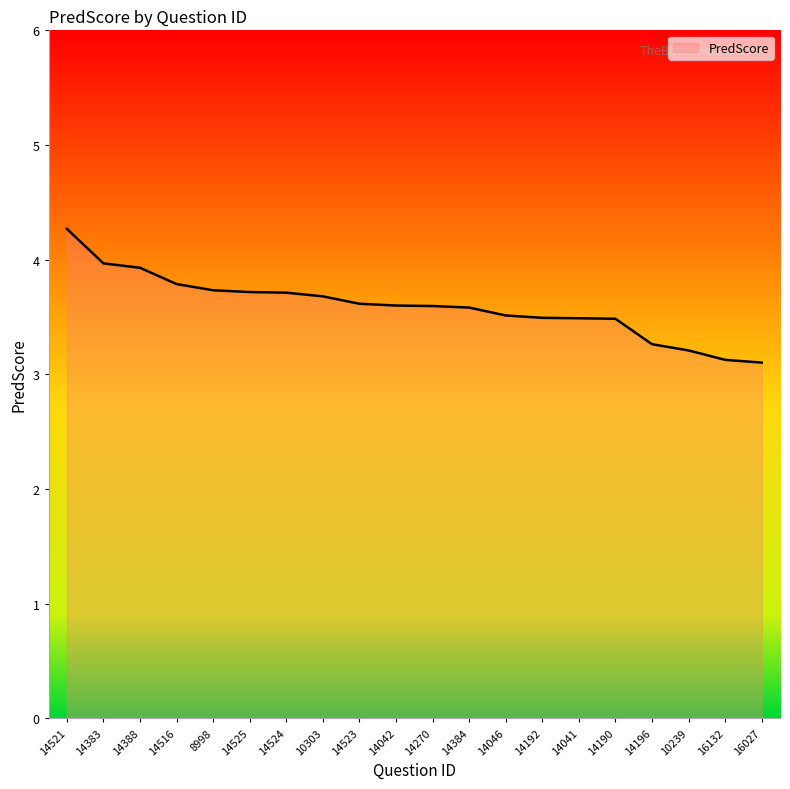

What is the sum of the values at 14041 and 14042?

7.1